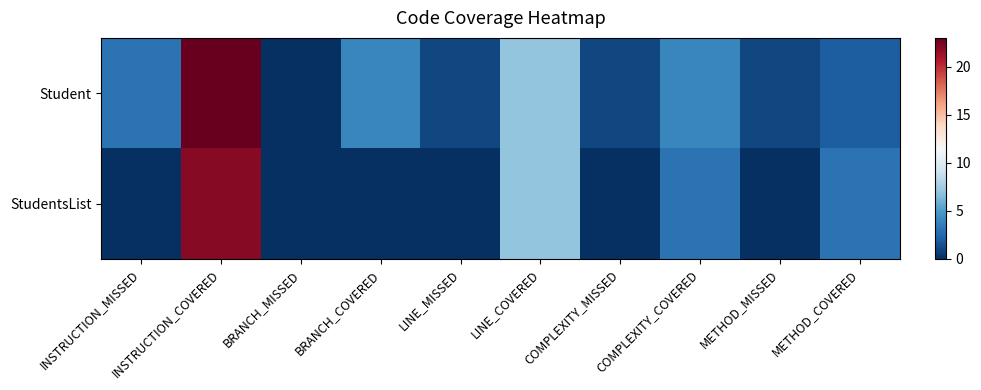

Rank the series at LINE_MISSED from highest to lowest value.

Student, StudentsList